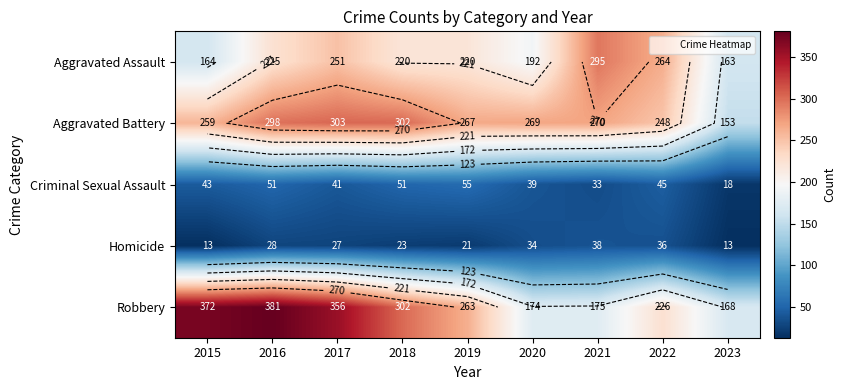

Is it true that Aggravated Assault equals 164 at 2015?

True